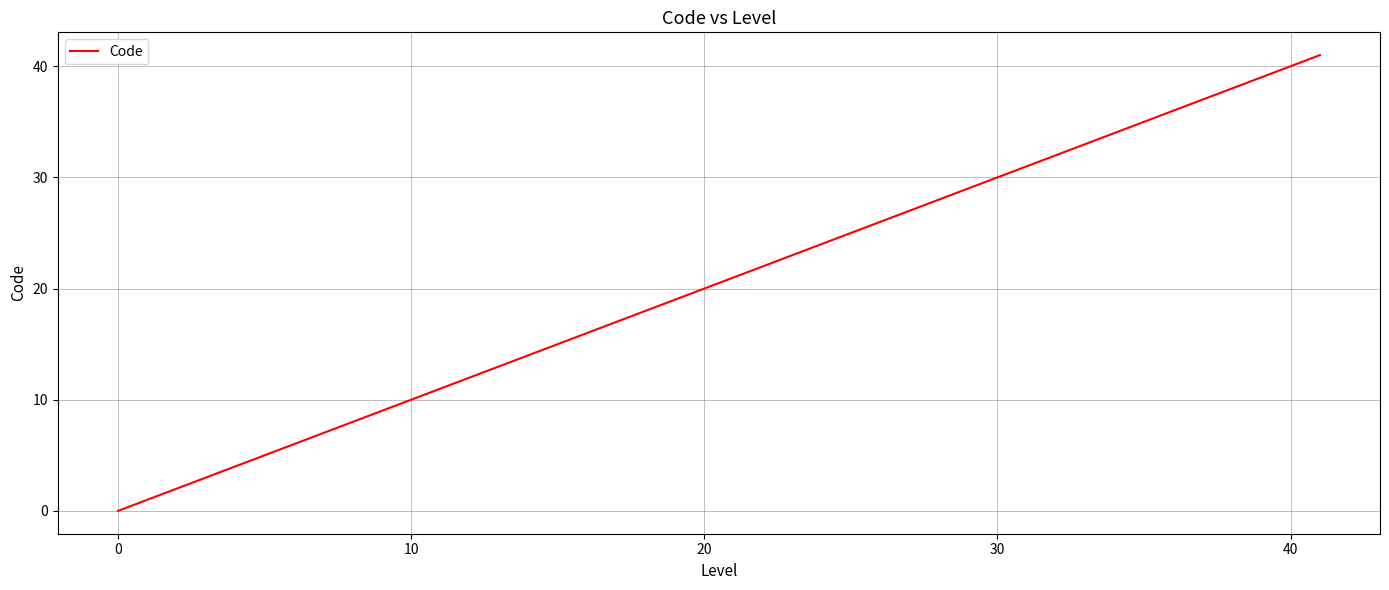

What is the greatest value displayed?

41